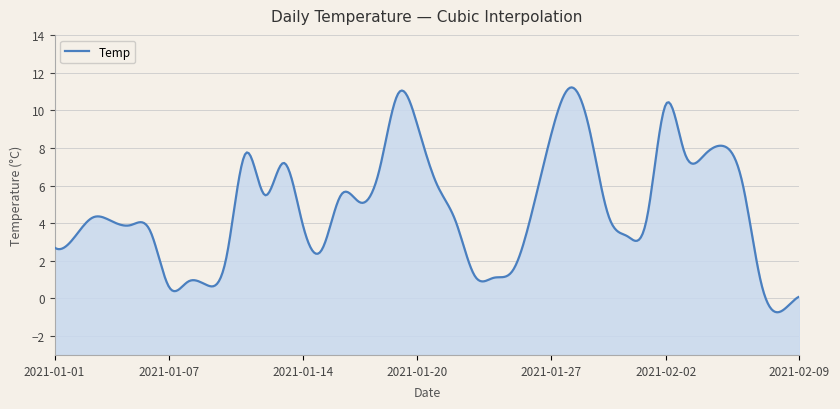

Is it true that the value at 2021-01-20 is 14.0?

False